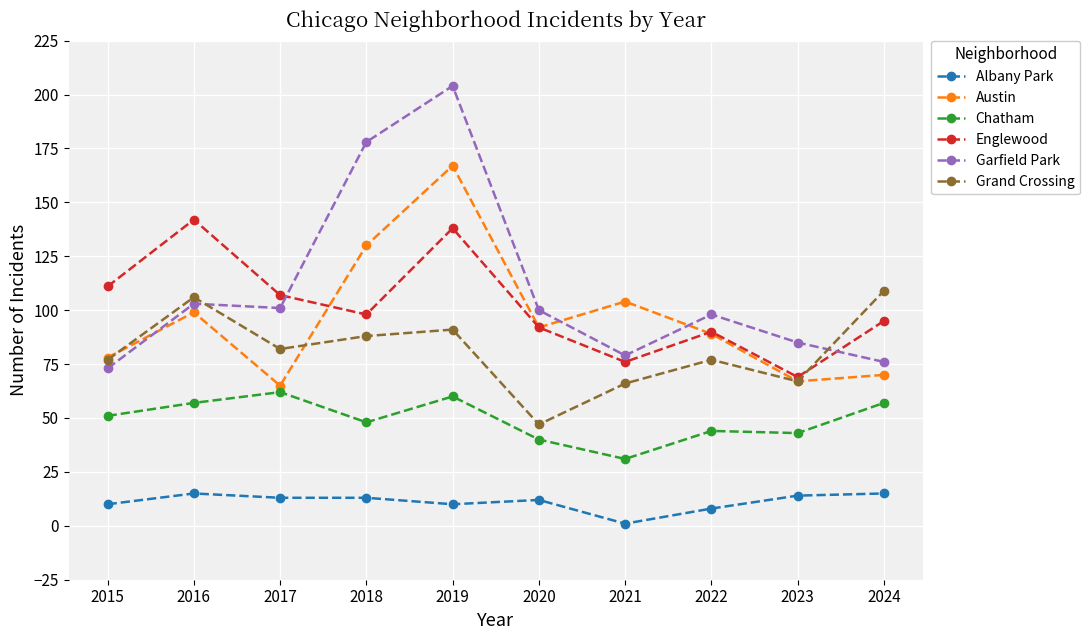

Where does the Grand Crossing series first go above 82?

2016